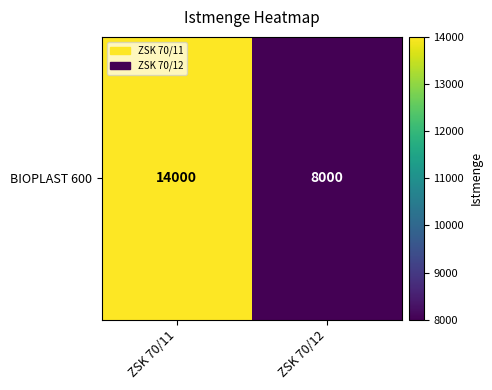

Between ZSK 70/12 and ZSK 70/11, which is larger?

ZSK 70/11